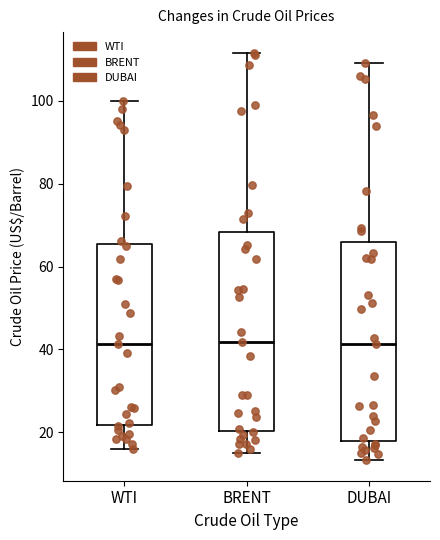

Where is the lower edge of the box for WTI on the y-axis? The values are not printed on the chart, so give them approximately, as read against the axis.

22